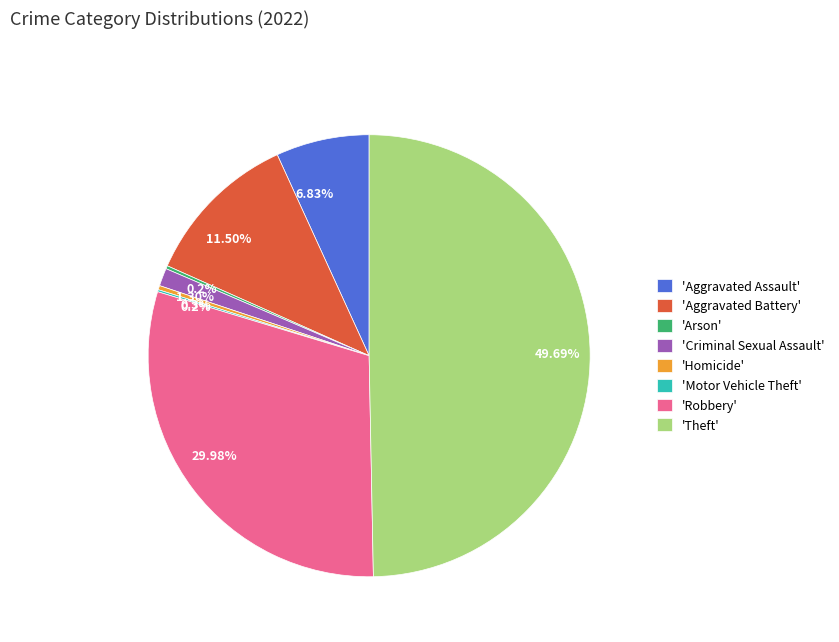

What is the largest slice in the pie chart?

'Theft'